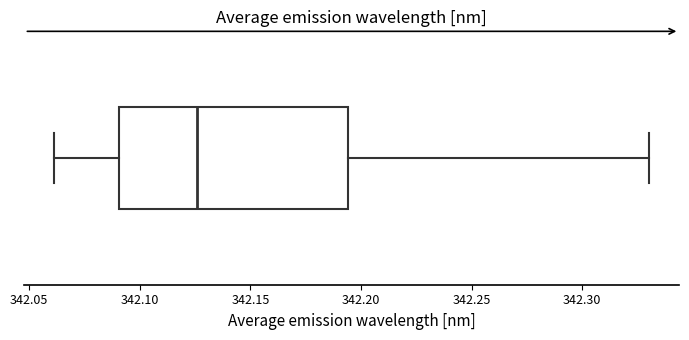

Transcribe this box plot: give where the median line is, the range the box spans, and where the two whiskers end, as read against the x-axis. The values are not printed on the chart, so give them approximately, as read against the axis.

median 342.125, box 342.090 to 342.195, whiskers 342.060 to 342.330